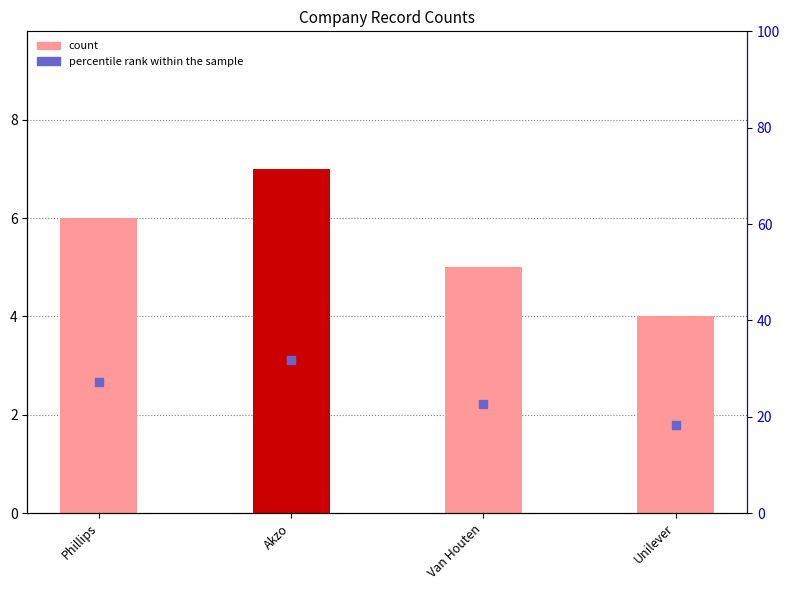

At how many categories does at least one series exceed 18?

4